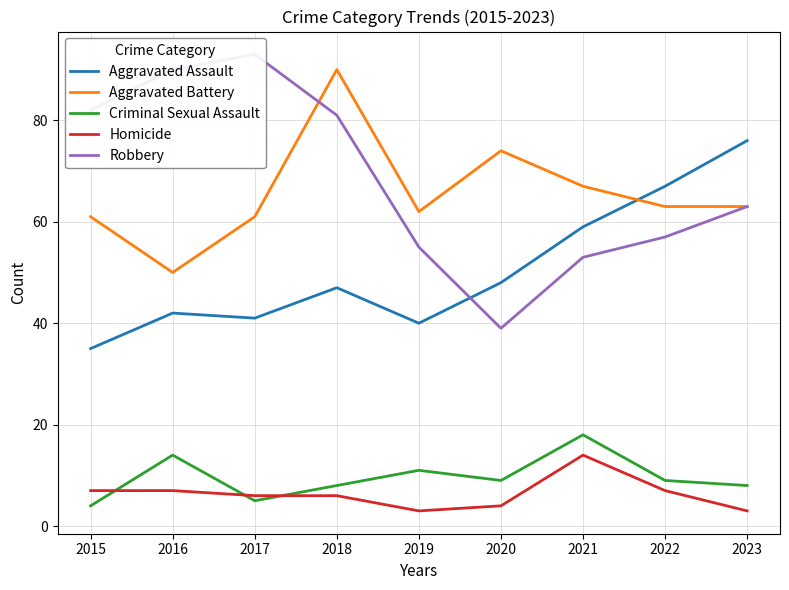

What is the total value across all series at 2017?

206